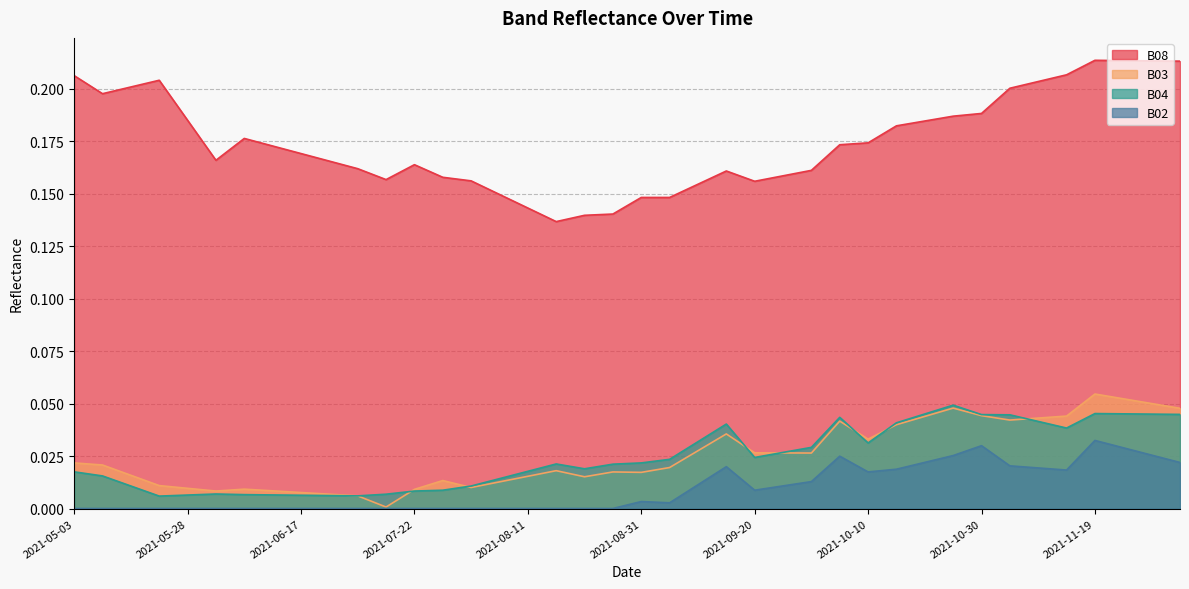

Reading right to left, extract all data points from this chart.

B08: 0.2	0.2	0.2	0.2	0.2	0.2	0.2	0.2	0.2	0.2	0.2	0.2	0.2	0.2	0.2	0.2	0.2	0.2	0.1	0.1	0.1	0.1	0.1	0.1	0.1	0.2	0.2	0.2	0.2	0.2	0.2	0.2	0.2	0.2	0.2	0.2	0.2	0.2	0.2	0.2
B03: 0.0	0.1	0.1	0.1	0.0	0.0	0.0	0.0	0.0	0.0	0.0	0.0	0.0	0.0	0.0	0.0	0.0	0.0	0.0	0.0	0.0	0.0	0.0	0.0	0.0	0.0	0.0	0.0	0.0	0.0	0.0	0.0	0.0	0.0	0.0	0.0	0.0	0.0	0.0	0.0
B04: 0.0	0.0	0.0	0.0	0.0	0.0	0.0	0.0	0.0	0.0	0.0	0.0	0.0	0.0	0.0	0.0	0.0	0.0	0.0	0.0	0.0	0.0	0.0	0.0	0.0	0.0	0.0	0.0	0.0	0.0	0.0	0.0	0.0	0.0	0.0	0.0	0.0	0.0	0.0	0.0
B02: 0.0	0.0	0.0	0.0	0.0	0.0	0.0	0.0	0.0	0.0	0.0	0.0	0.0	0.0	0.0	0.0	0.0	0.0	0.0	0.0	0.0	0.0	0.0	0.0	0.0	0.0	0.0	0.0	0.0	0.0	0.0	0.0	0.0	0.0	0.0	0.0	0.0	0.0	0.0	0.0